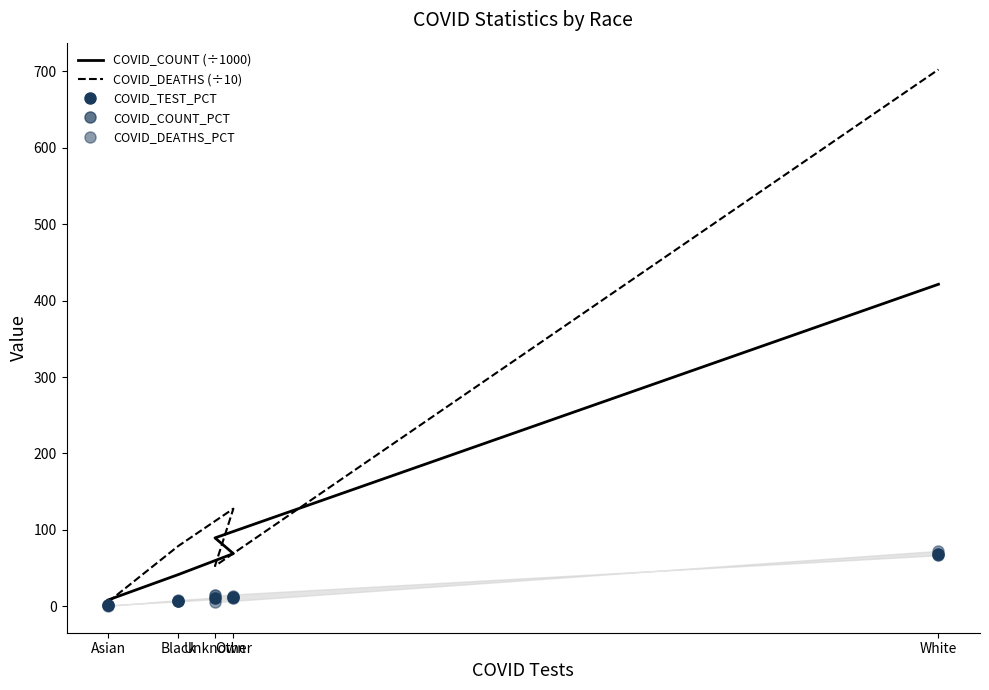

Does the chart have visible grid lines?

No